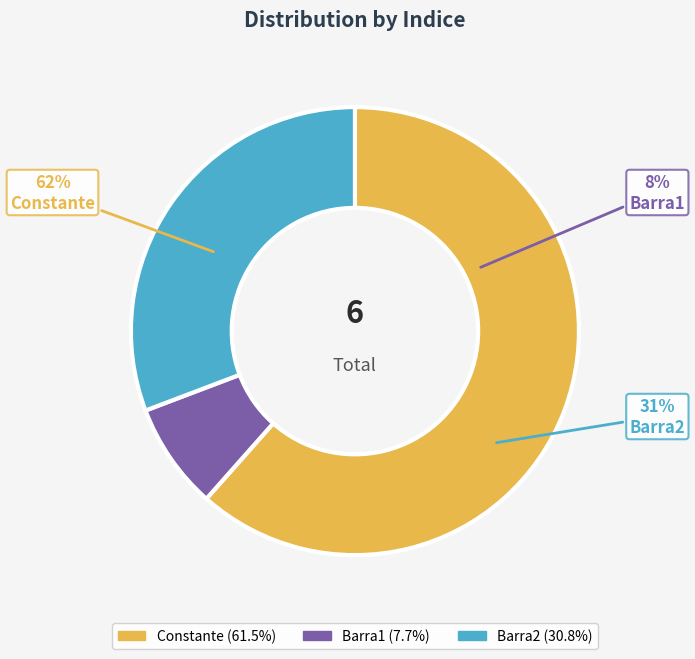

Count the number of slices in the pie.

3